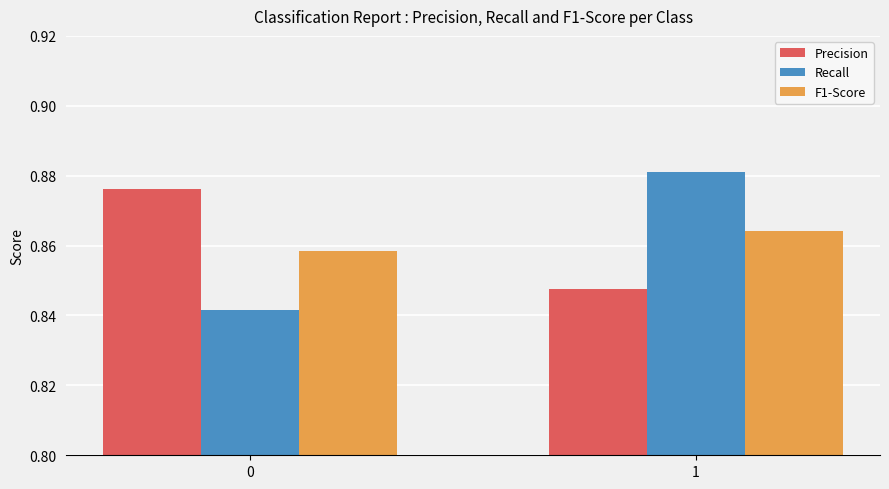

What is the sum of the Precision values at 0 and 1?

1.7